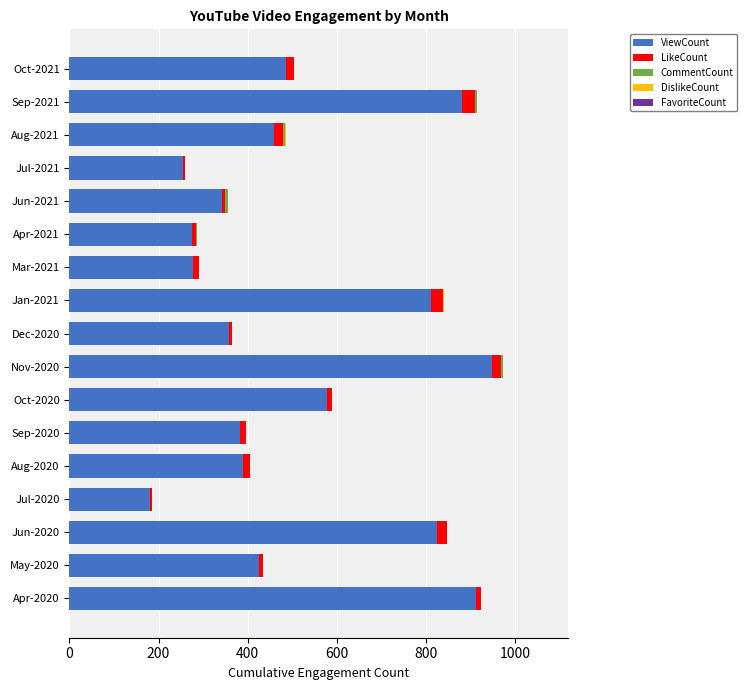

The ViewCount series shows 390 at Aug-2020. True or false?

True